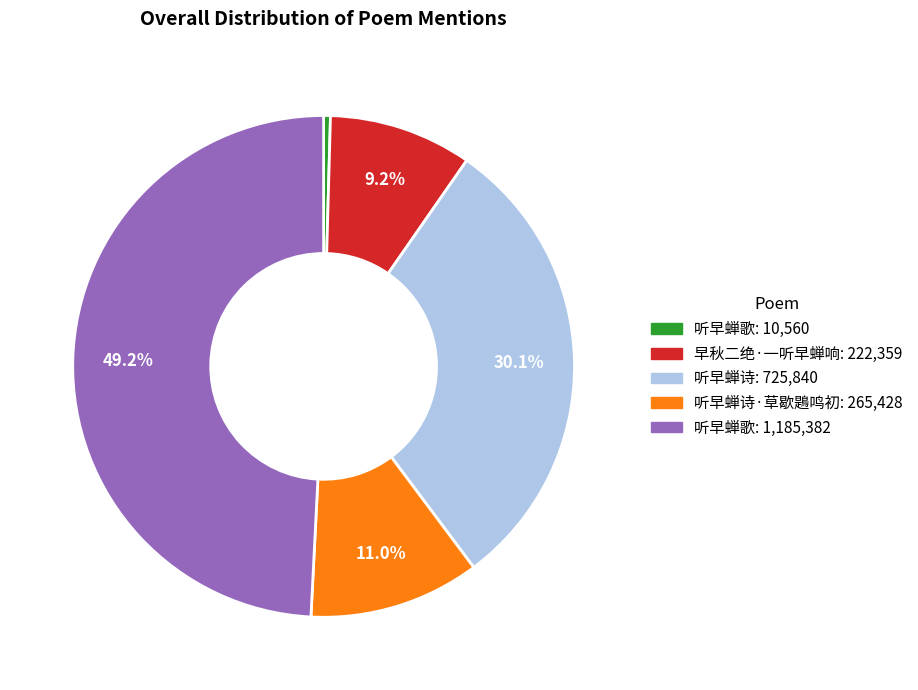

Does any single category account for the majority?

No